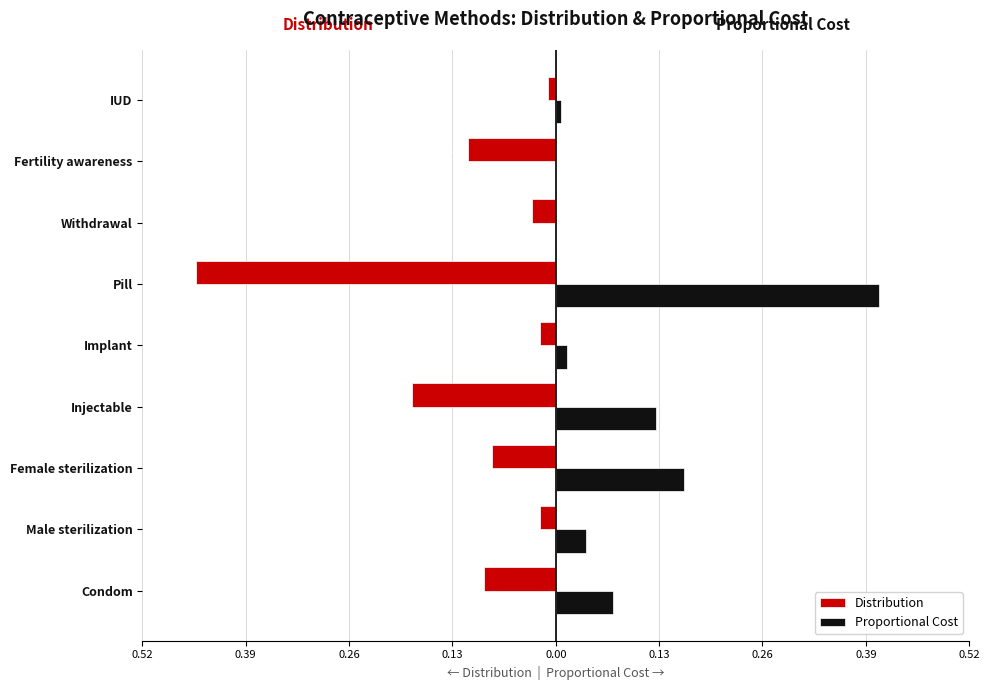

What are all the series names shown in the legend?

Distribution, Proportional Cost